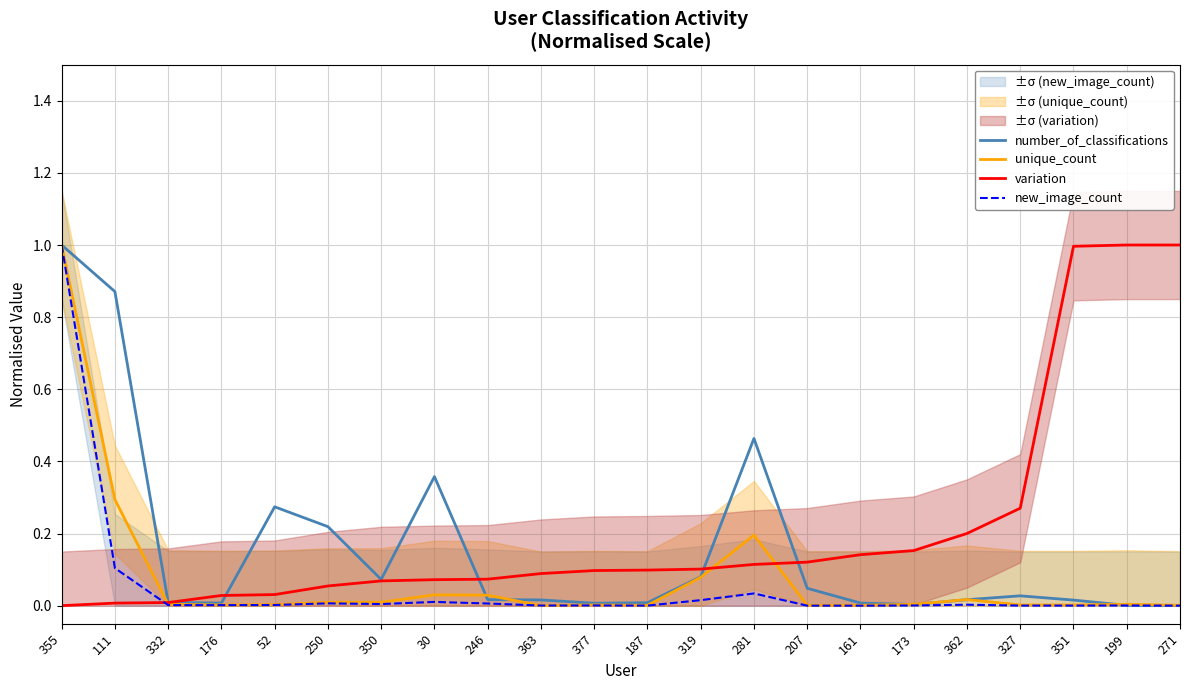

What position from the left is 52?

5